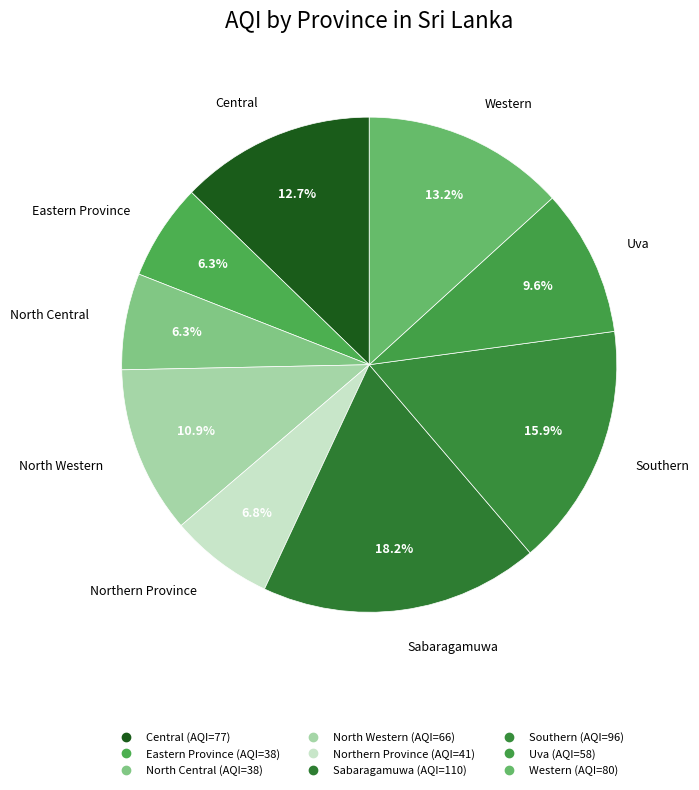

Is it true that Western is 20% of the pie?

False